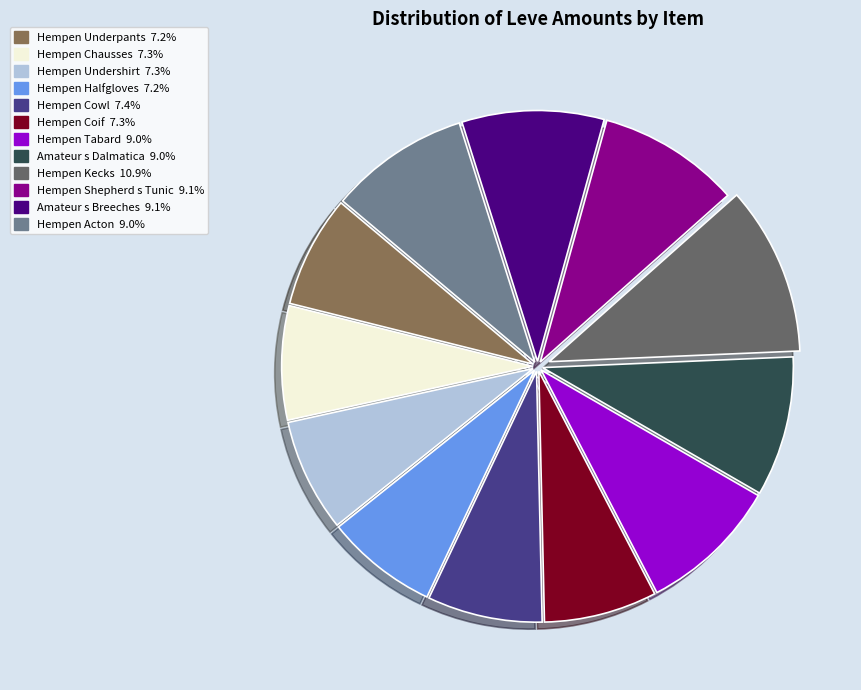

Combined, do Hempen Acton and Hempen Coif account for over 50%?

No